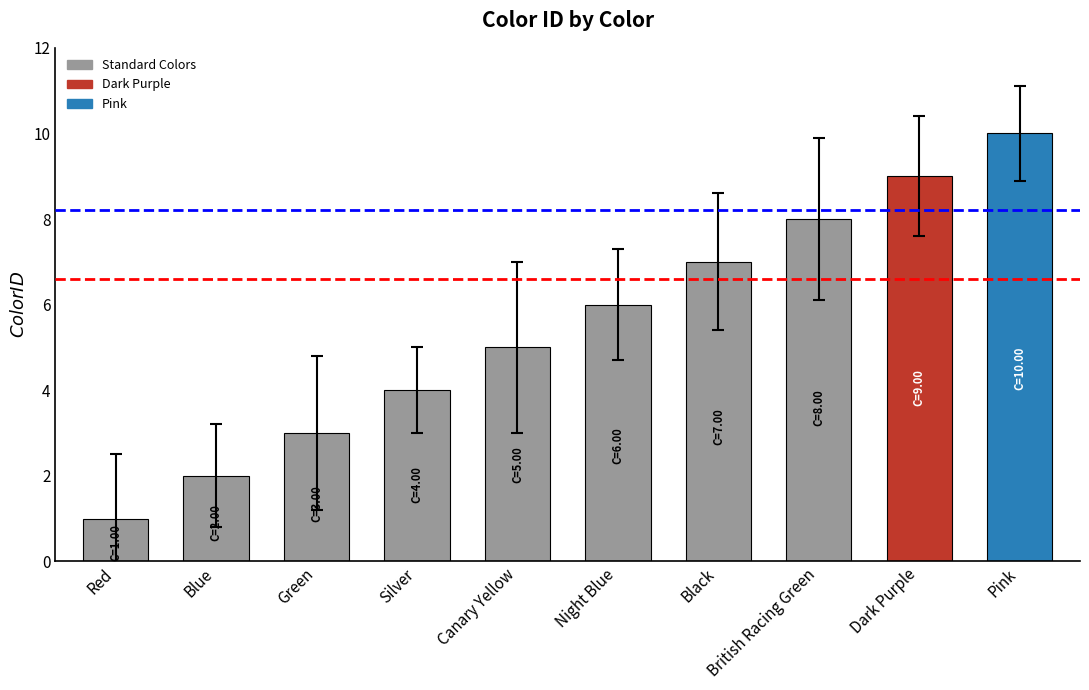

What is the value of the 5th bar from the left?

5